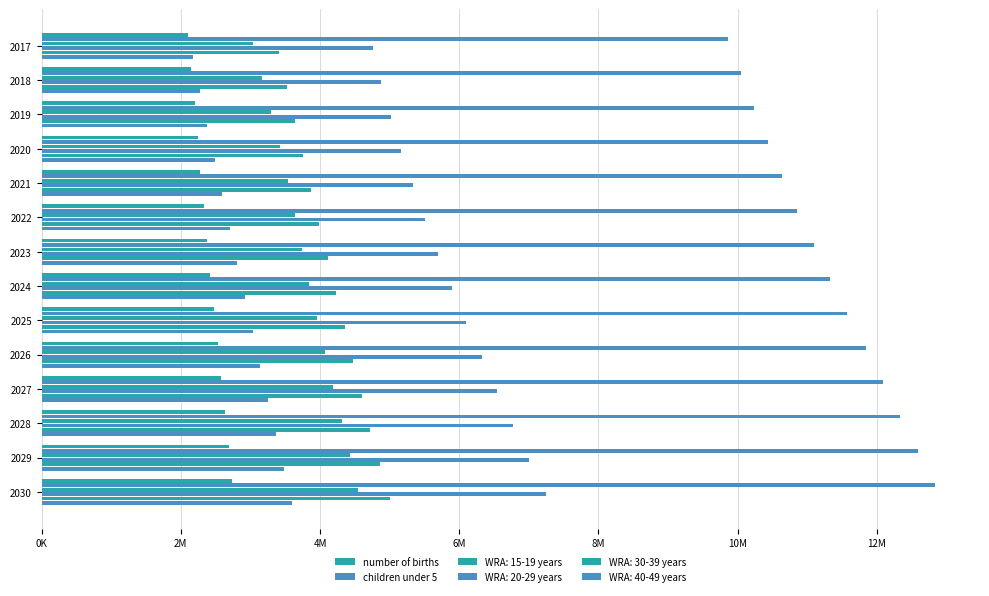

What is the maximum value shown in the chart?

12839335